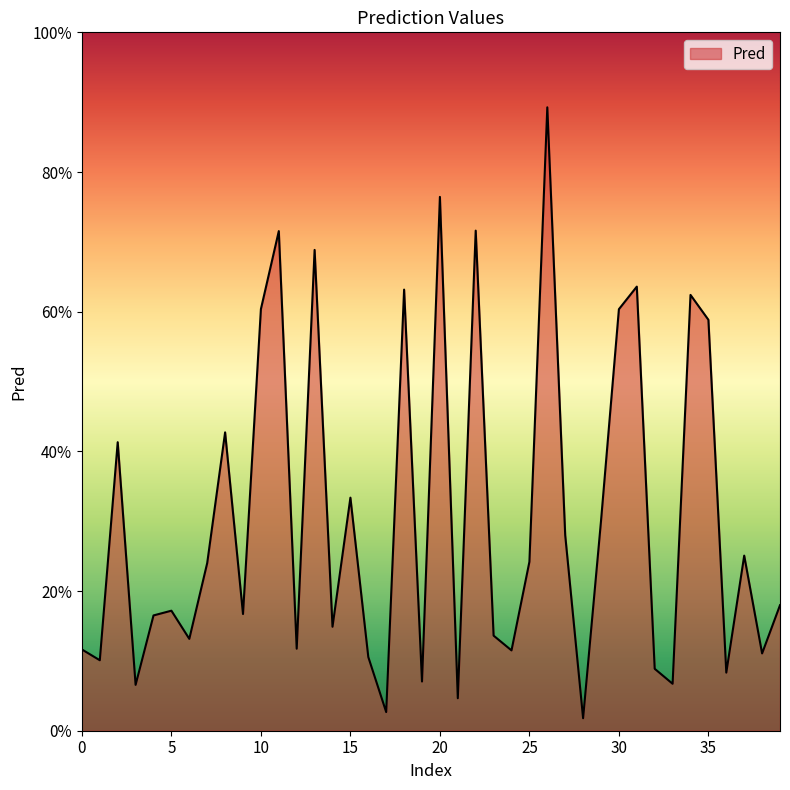

Rank the categories by value from highest to lowest.

26, 20, 22, 11, 13, 31, 18, 34, 10, 30, 35, 8, 2, 15, 29, 27, 37, 25, 7, 39, 5, 9, 4, 14, 23, 6, 12, 0, 24, 38, 16, 1, 32, 36, 19, 33, 3, 21, 17, 28